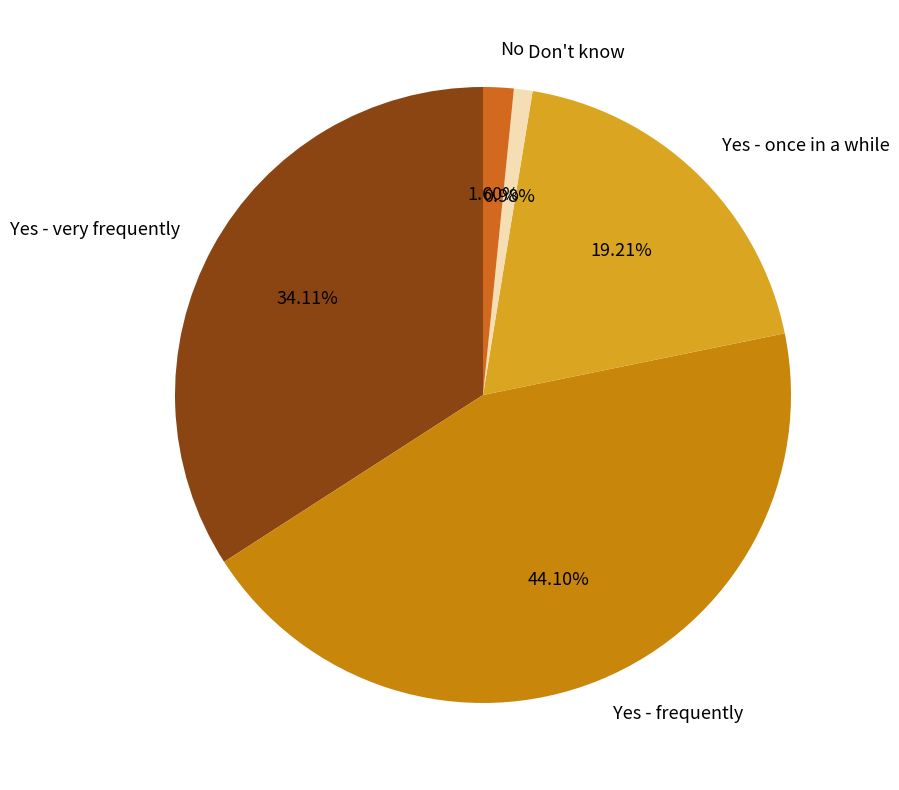

To the nearest percent, what is the difference between the largest and smallest slice percentages?

43%